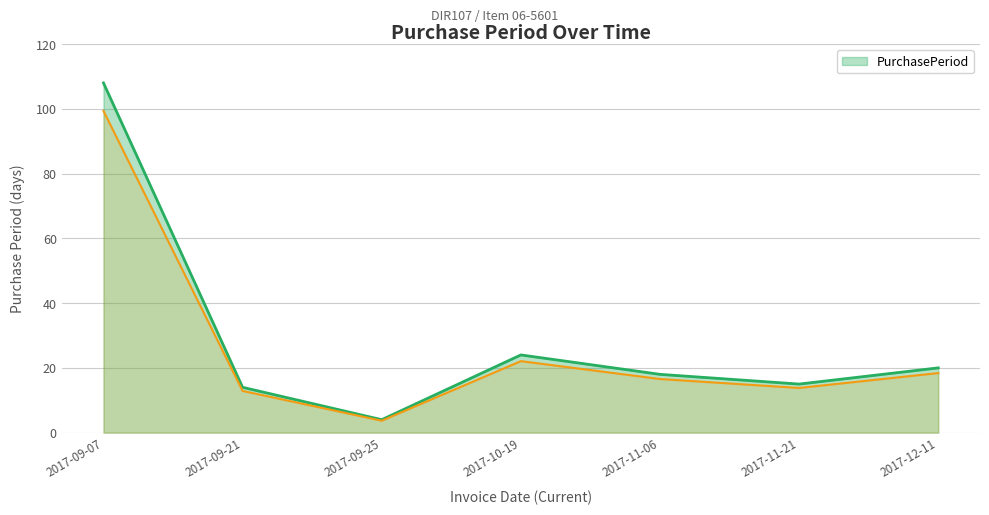

What is the value of the 4th point from the left?

24